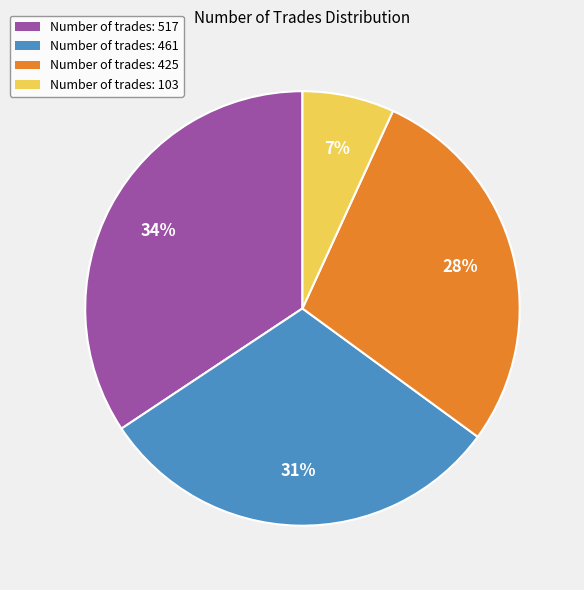

Rank the categories by value from highest to lowest.

Number of trades: 517, Number of trades: 461, Number of trades: 425, Number of trades: 103